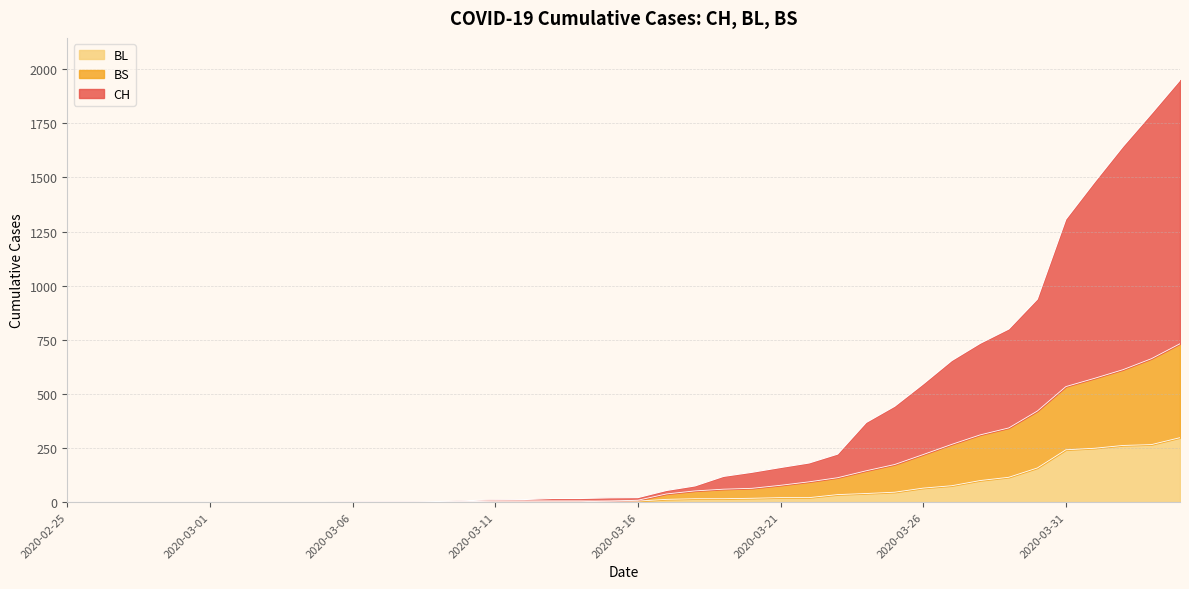

At which label does CH reach its peak?

2020-04-04